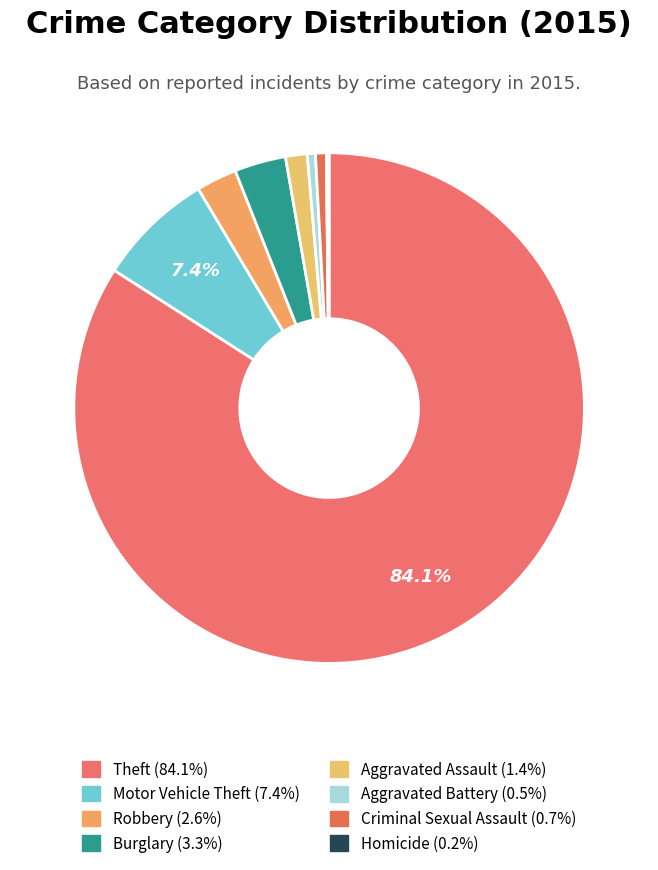

To the nearest percent, what is the difference between the largest and smallest slice percentages?

84%